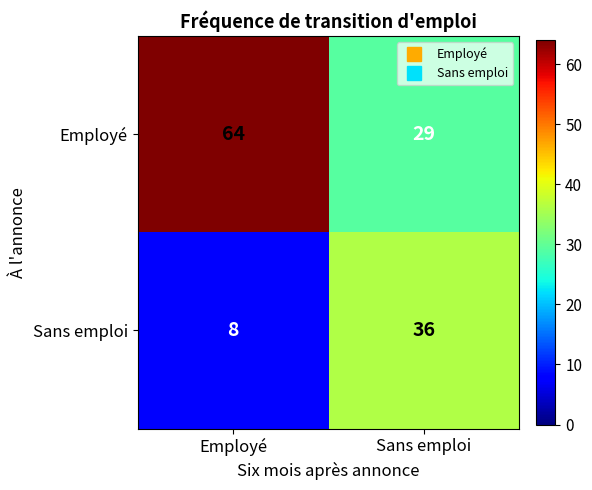

What is the maximum value shown in the chart?

64